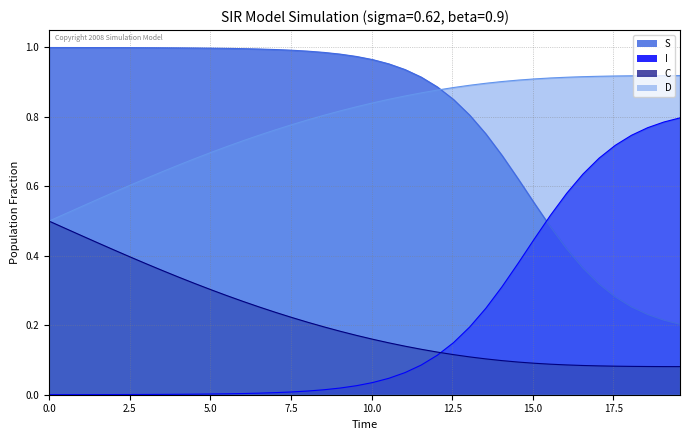

Which series has the largest range (max minus min)?

I